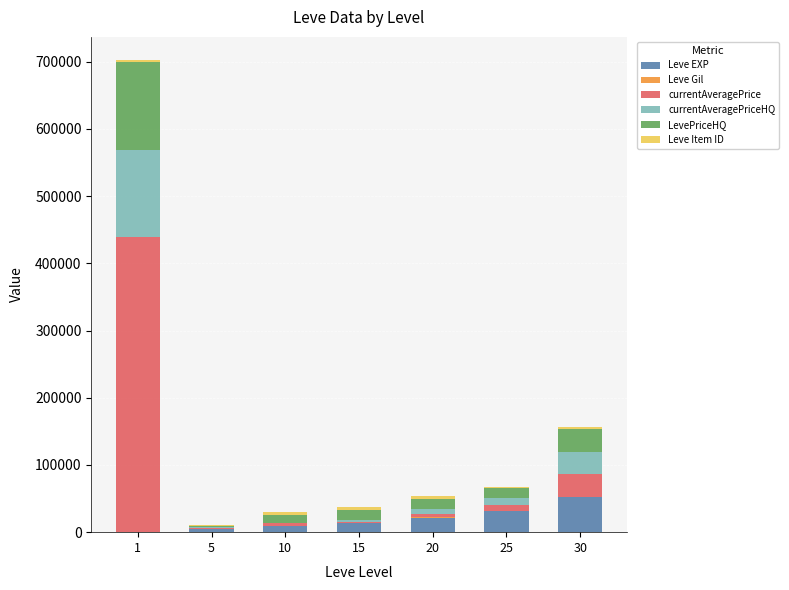

At which category is the sum across all series the highest?

1